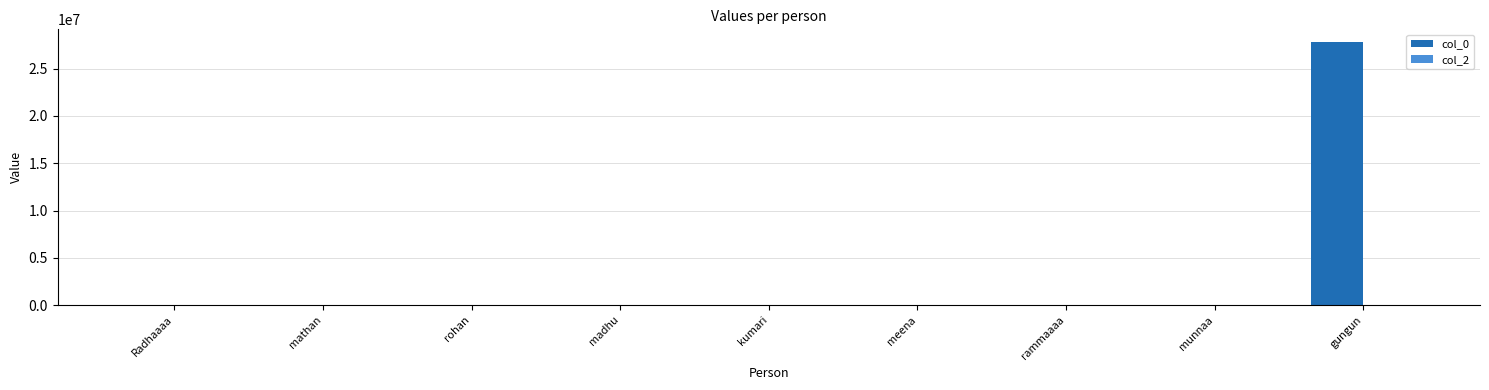

What is the maximum value shown in the chart?

27777777